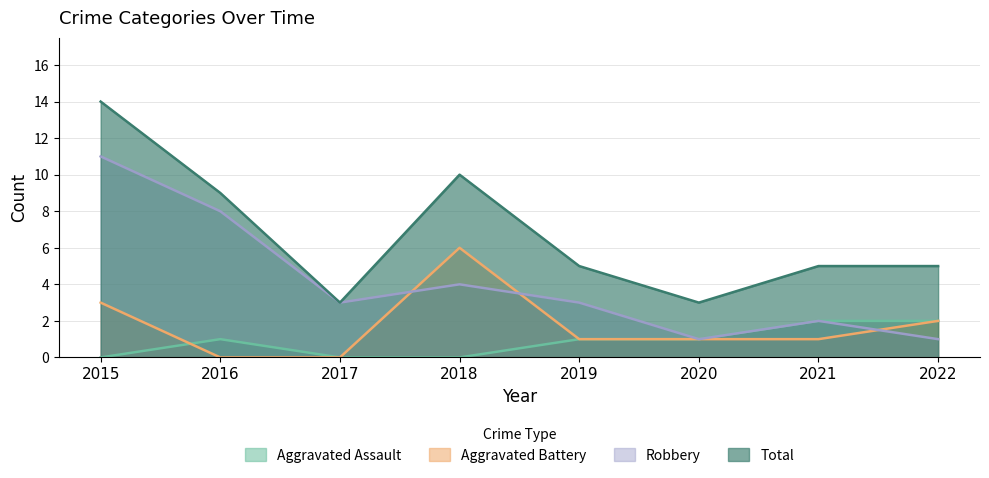

The value of Total at 2018 is 5. True or false?

False